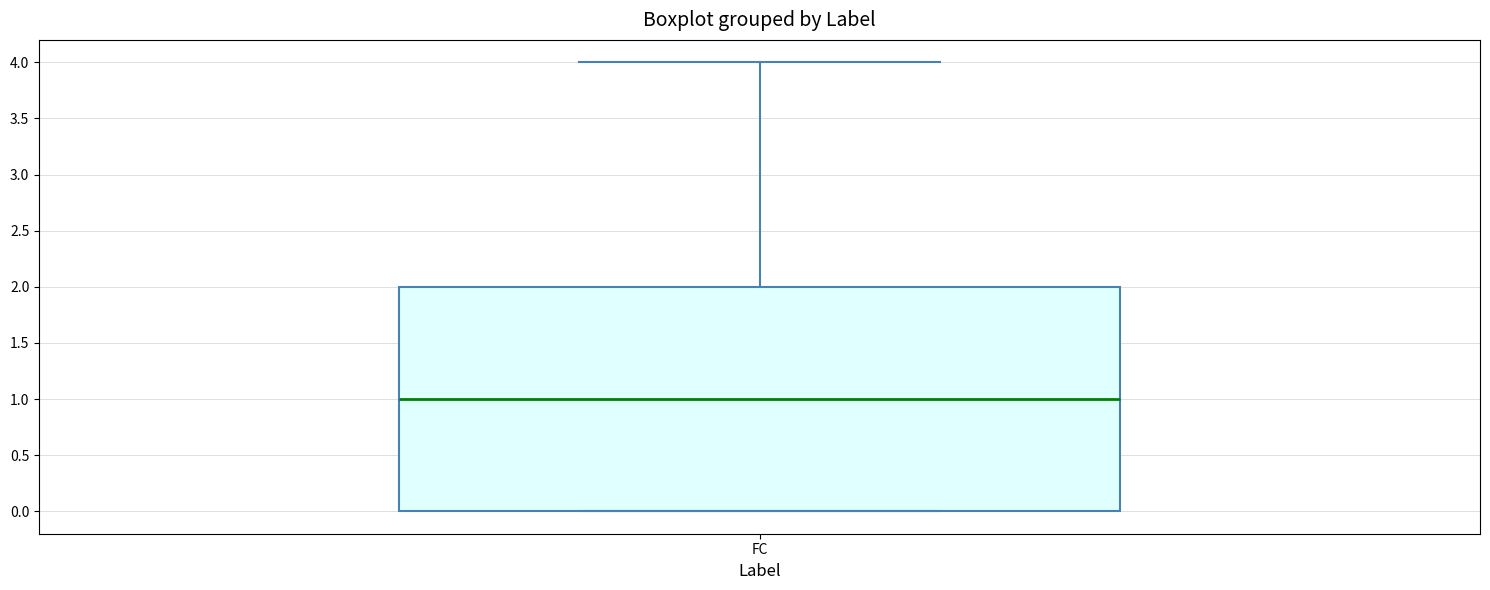

Transcribe this box plot: give where the median line is, the range the box spans, and where the two whiskers end, as read against the y-axis. The values are not printed on the chart, so give them approximately, as read against the axis.

median 1, box 0 to 2, whiskers 0 to 4